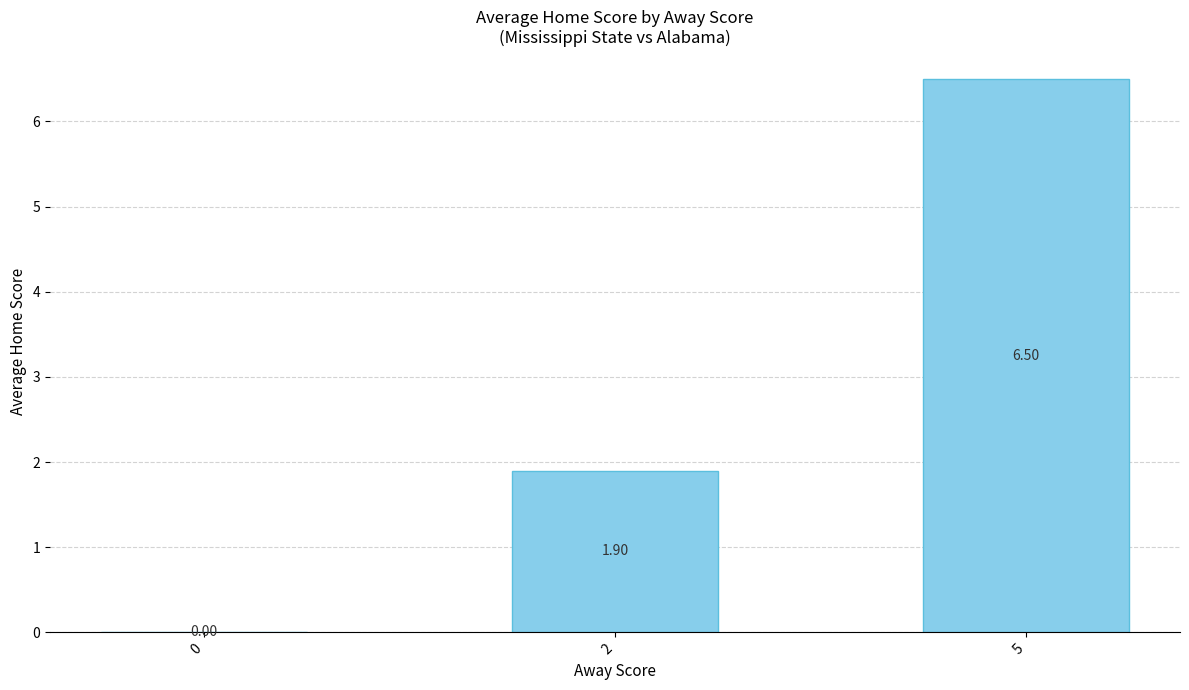

What is the change in value from 0 to 2?

+1.9